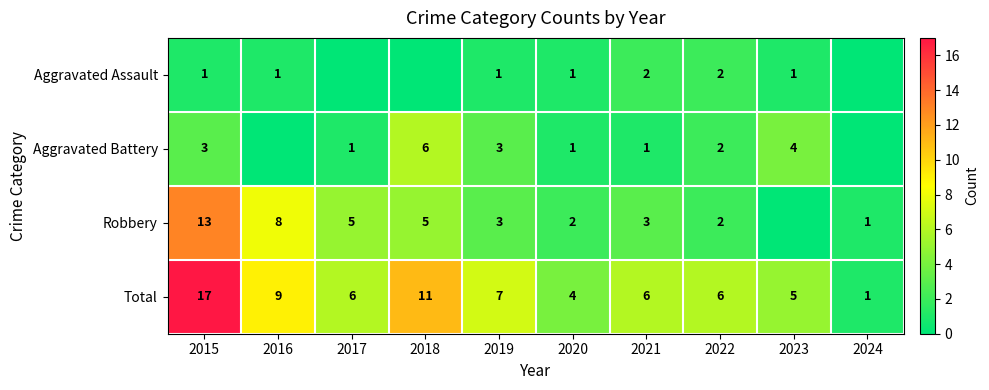

At 2021, list the series in order from largest to smallest.

Total, Robbery, Aggravated Assault, Aggravated Battery